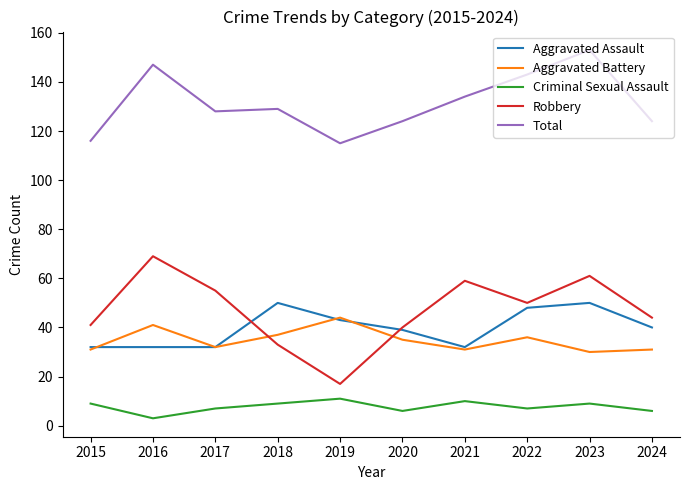

What is the total value across all series at 2017?

254